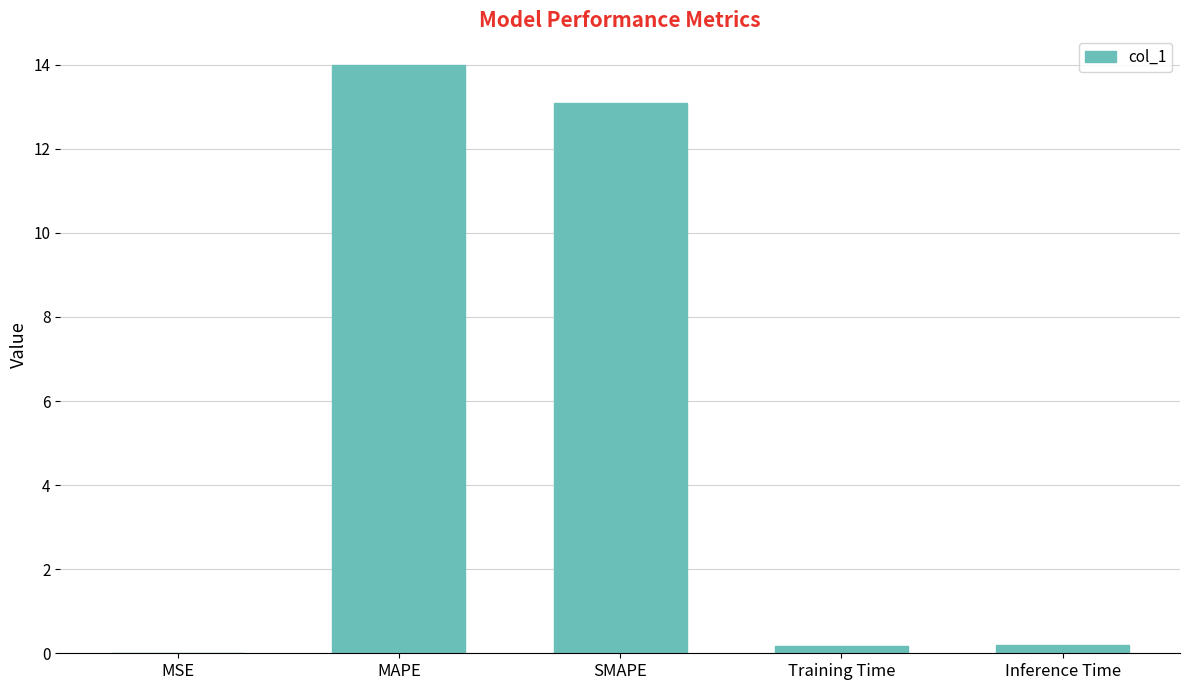

The chart shows a value of 8.6 at MAPE. True or false?

False